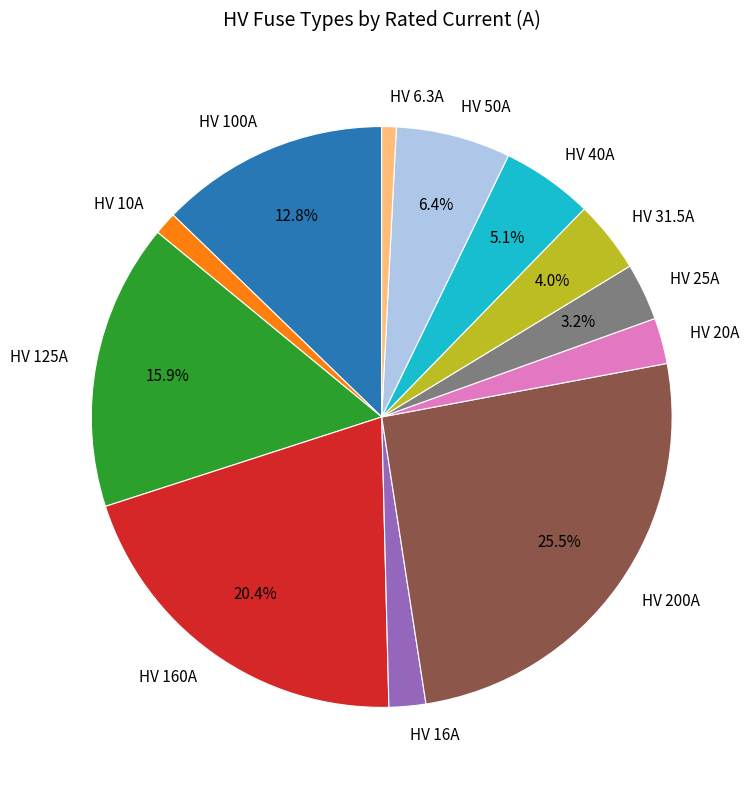

True or false: HV 50A accounts for 1% of the total.

False